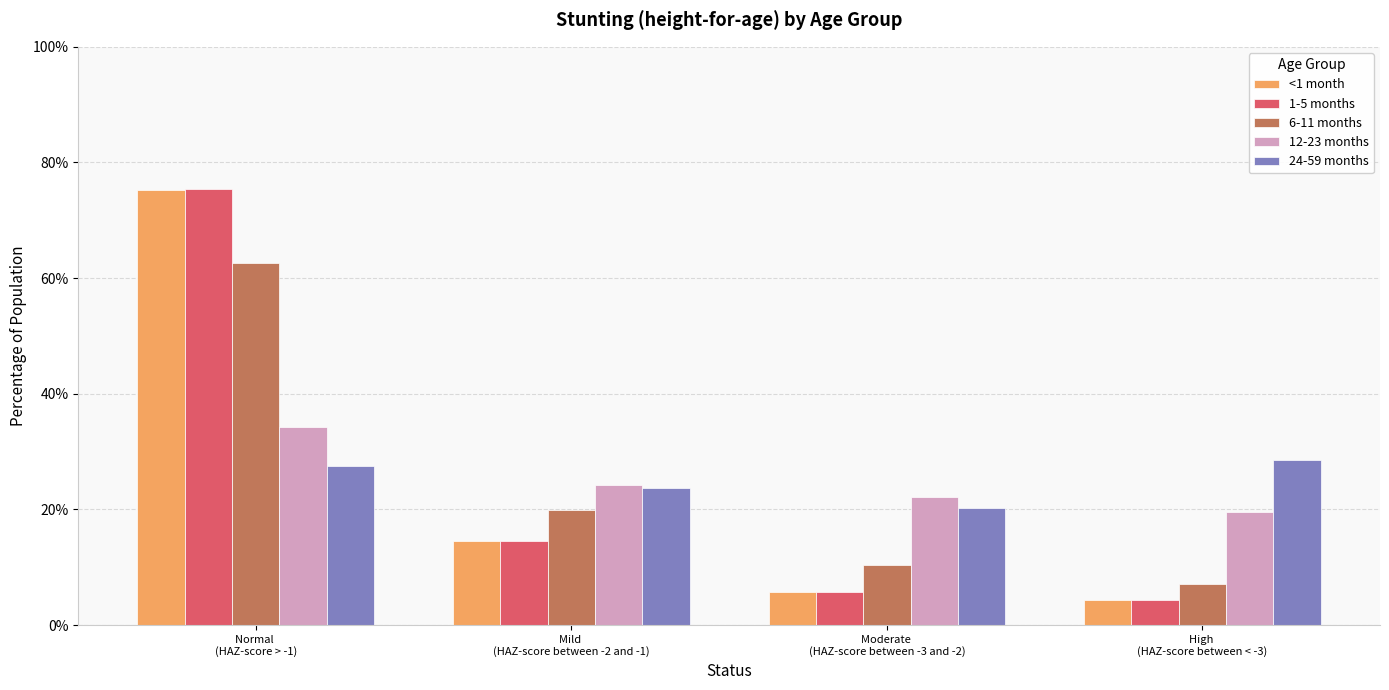

What is the difference between the <1 month values at Mild 
(HAZ-score between -2 and -1) and Normal 
(HAZ-score > -1)?

0.6